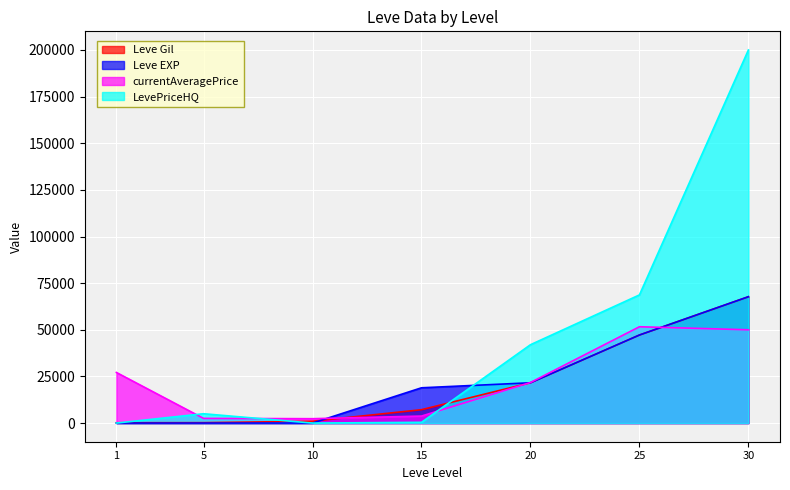

Which series has the widest spread of values?

LevePriceHQ